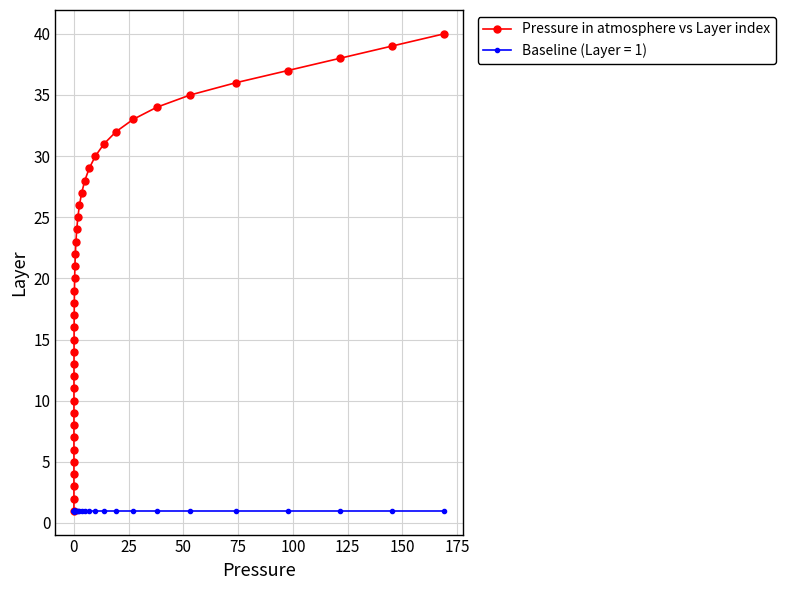

Which series has the largest total across all categories?

Pressure in atmosphere vs Layer index